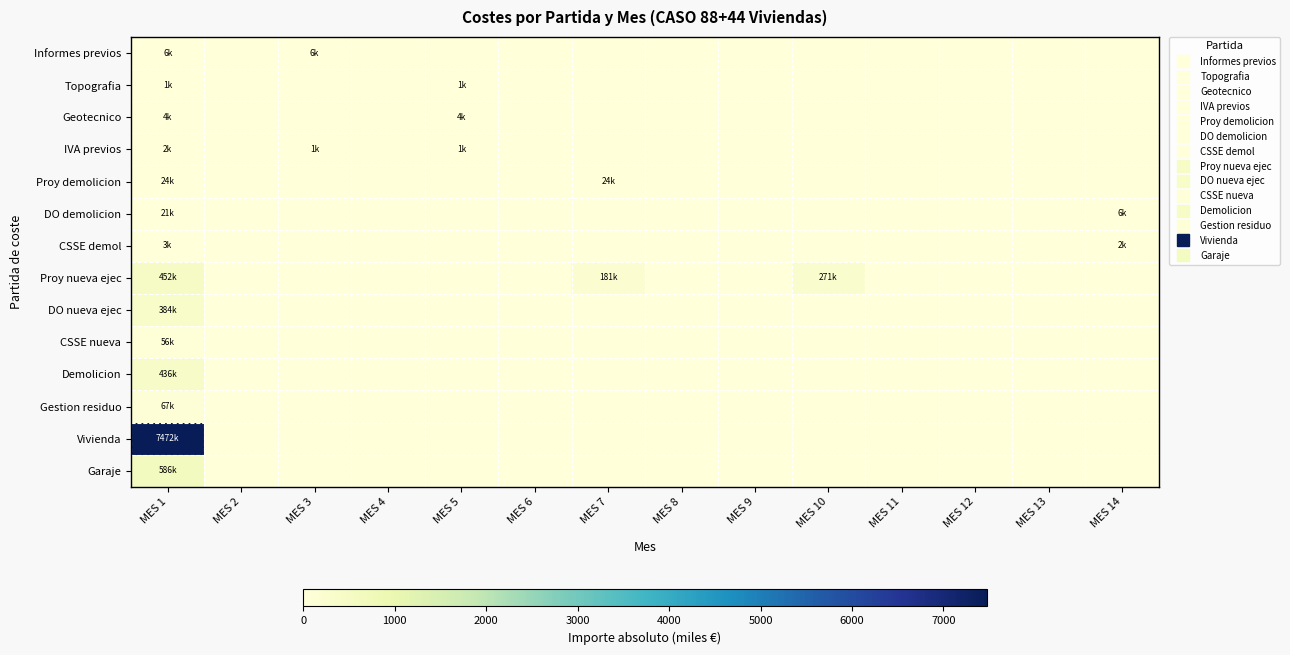

How many distinct data groups are displayed?

14